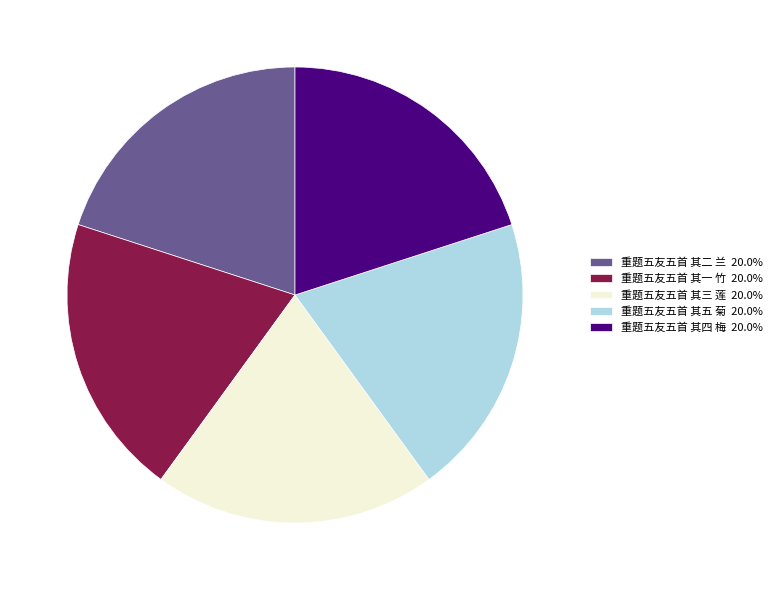

Approximately how many times larger is the value at 重题五友五首 其五 菊 20.0% compared to 重题五友五首 其二 兰 20.0%?

1.0